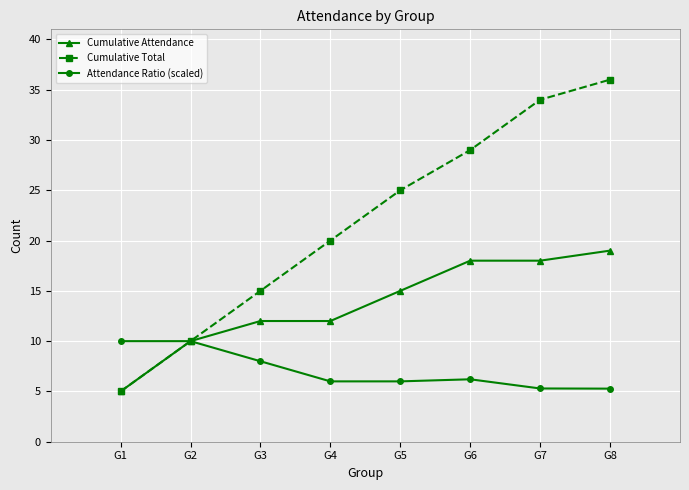

Reading left to right, extract all data points from this chart.

Cumulative Attendance: G1=5.0	G2=10.0	G3=12.0	G4=12.0	G5=15.0	G6=18.0	G7=18.0	G8=19.0
Cumulative Total: G1=5.0	G2=10.0	G3=15.0	G4=20.0	G5=25.0	G6=29.0	G7=34.0	G8=36.0
Attendance Ratio (scaled): G1=10.0	G2=10.0	G3=8.0	G4=6.0	G5=6.0	G6=6.2	G7=5.3	G8=5.3